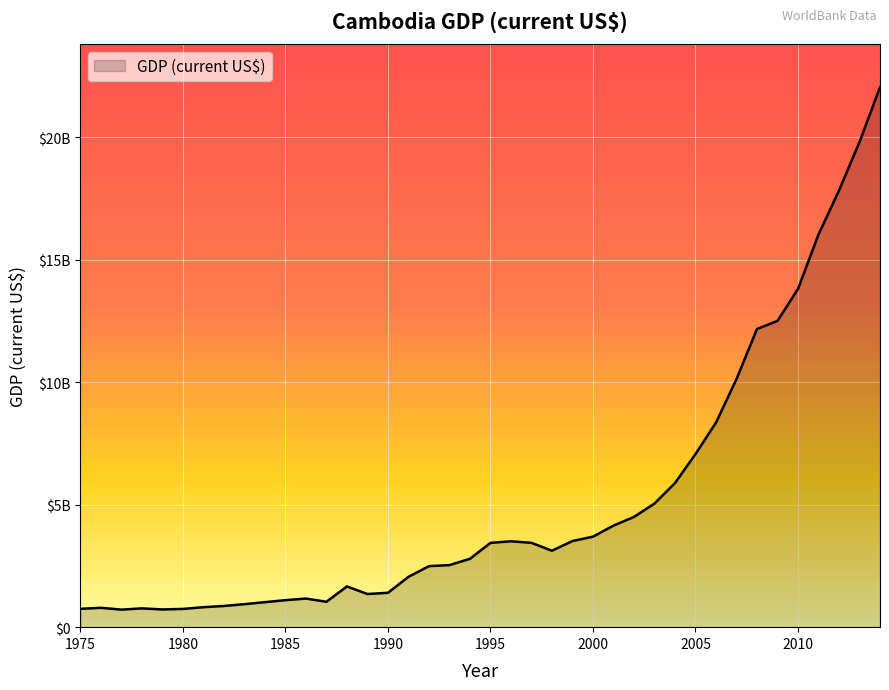

Is this an area chart (filled region under the line)?

Yes